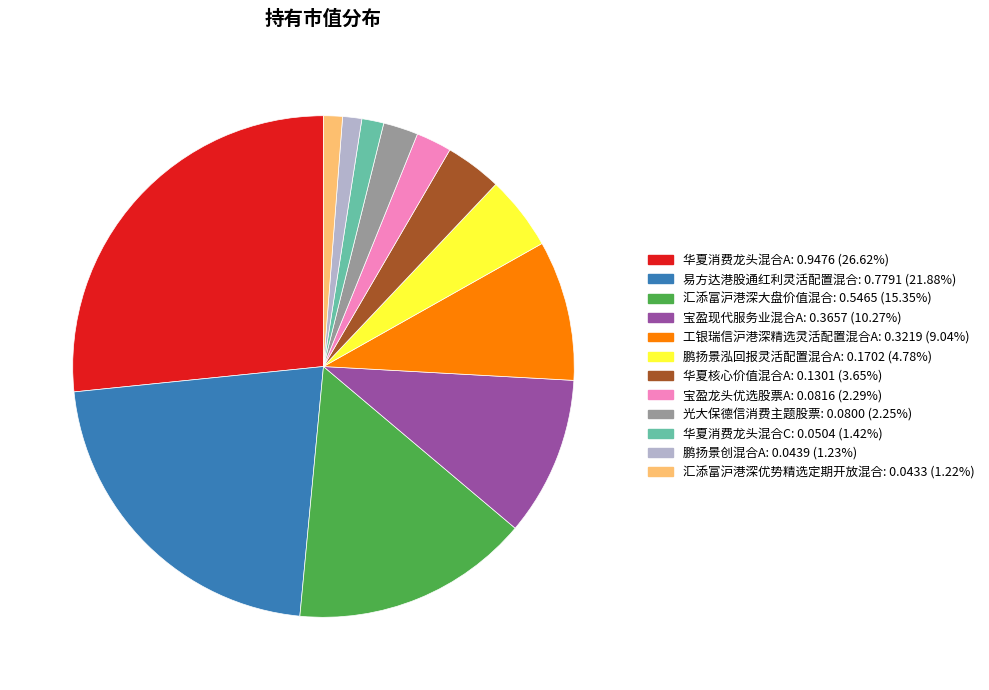

Between 汇添富沪港深大盘价值混合 and 华夏核心价值混合A, which is larger?

汇添富沪港深大盘价值混合